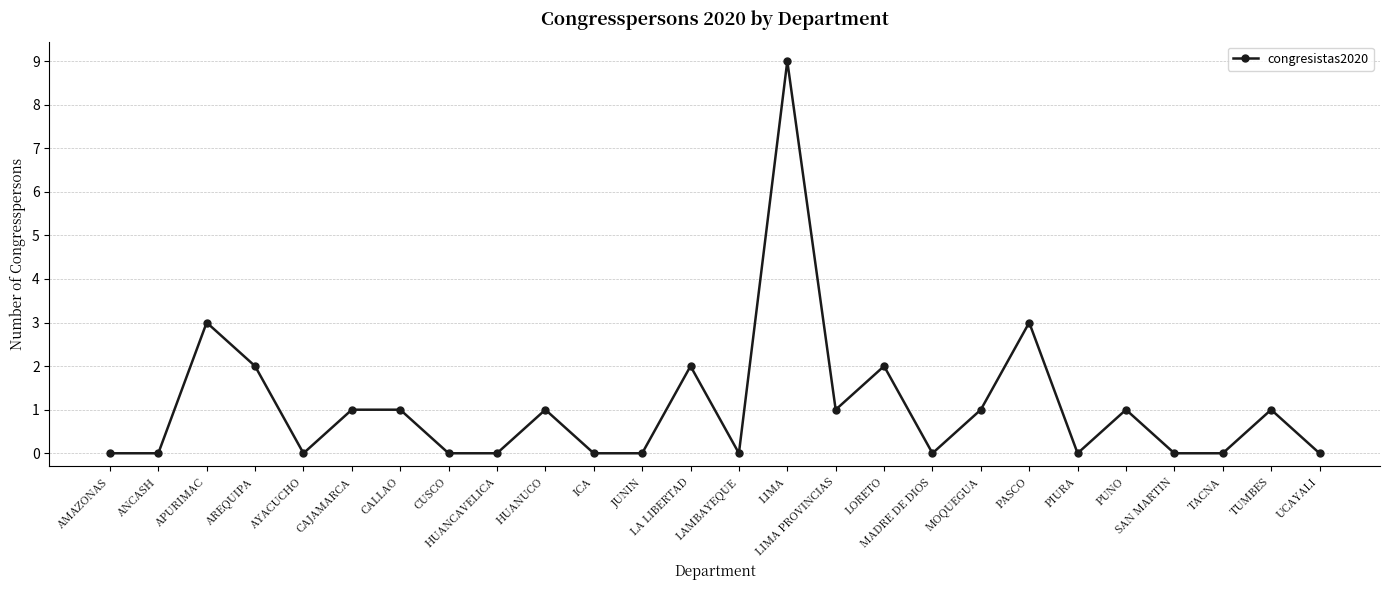

How many series are shown in this chart?

1